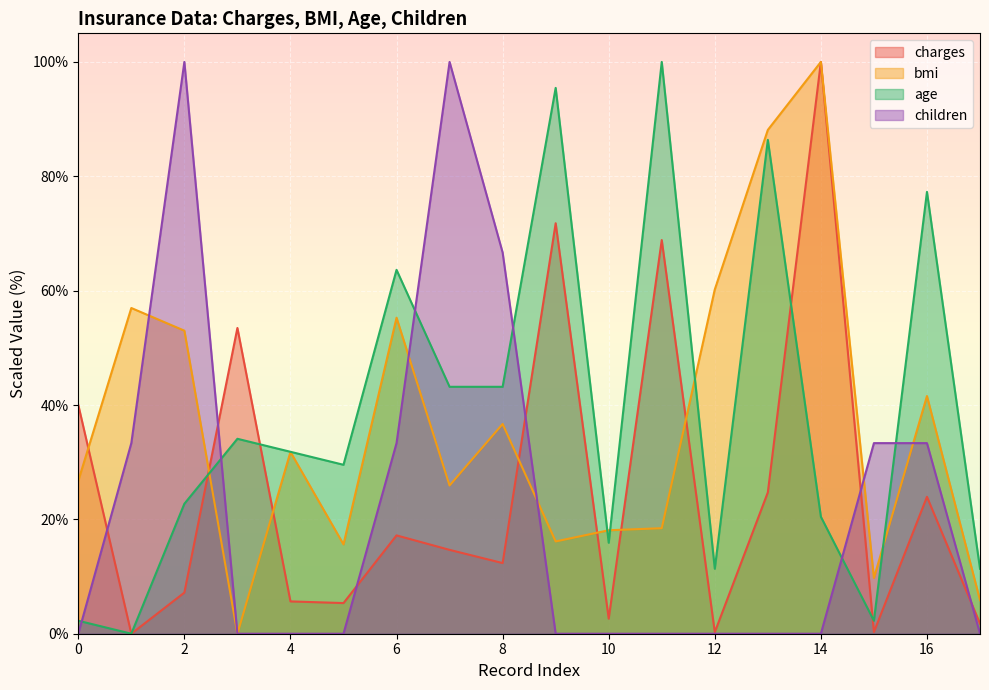

List the labels in order of age value, smallest first.

1, 0, 15, 12, 17, 10, 14, 2, 5, 4, 3, 7, 8, 6, 16, 13, 9, 11